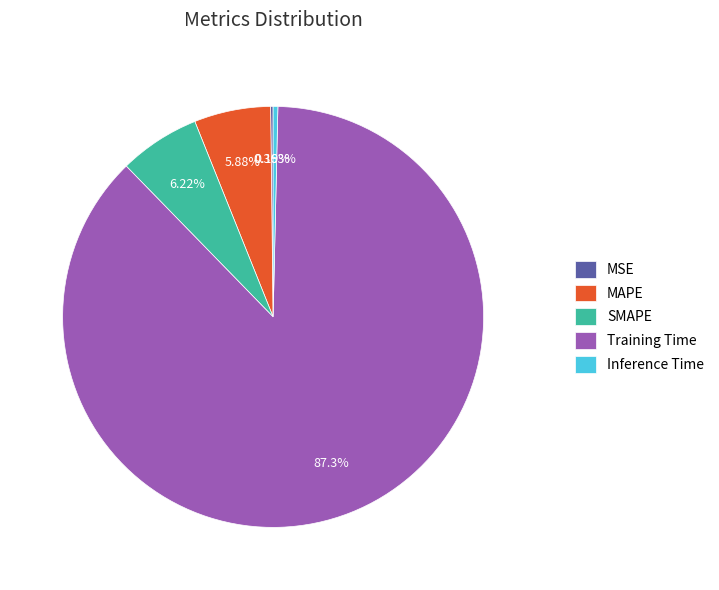

Combined, what portion of the pie is Inference Time and Training Time?

87.7%